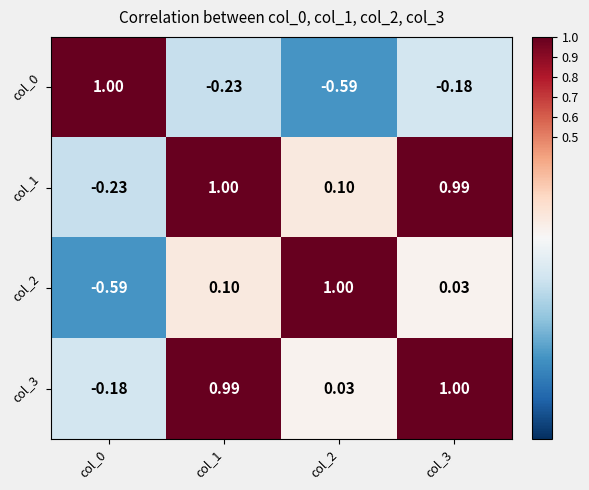

How many distinct data groups are displayed?

4